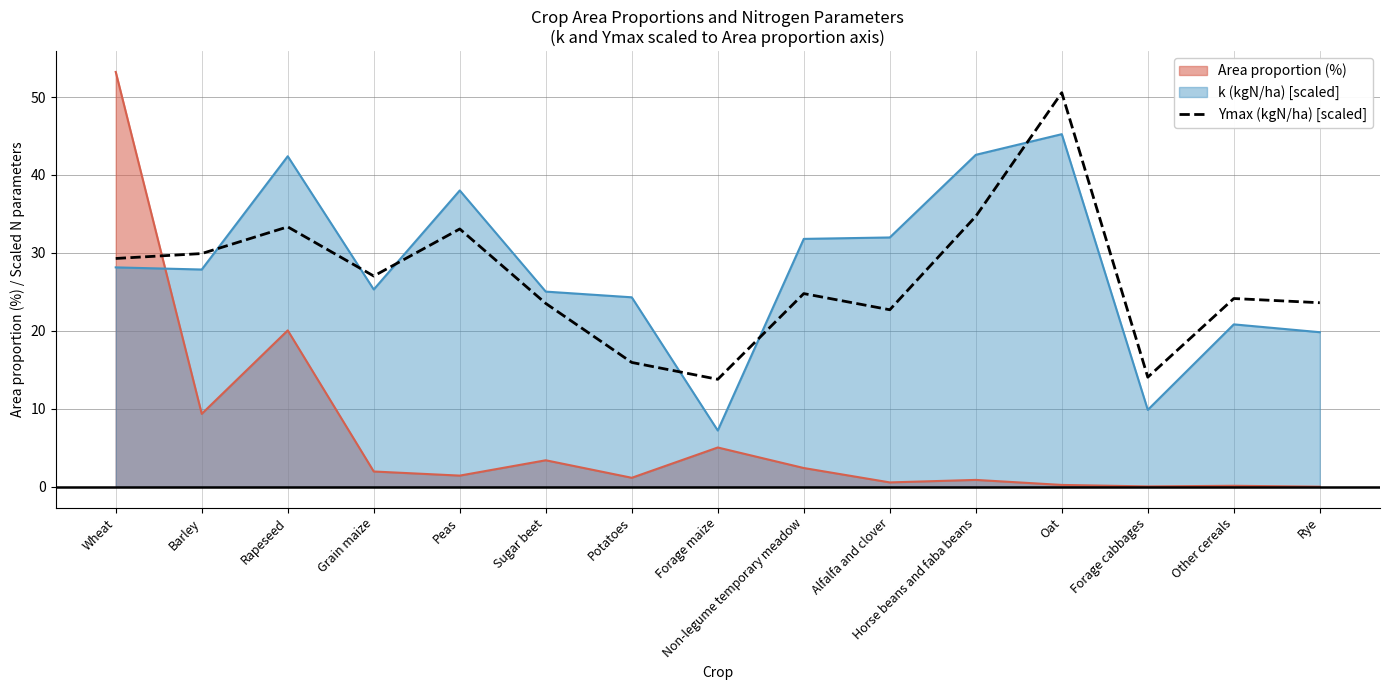

What is the highest value of the Area proportion (%) series?

53.2